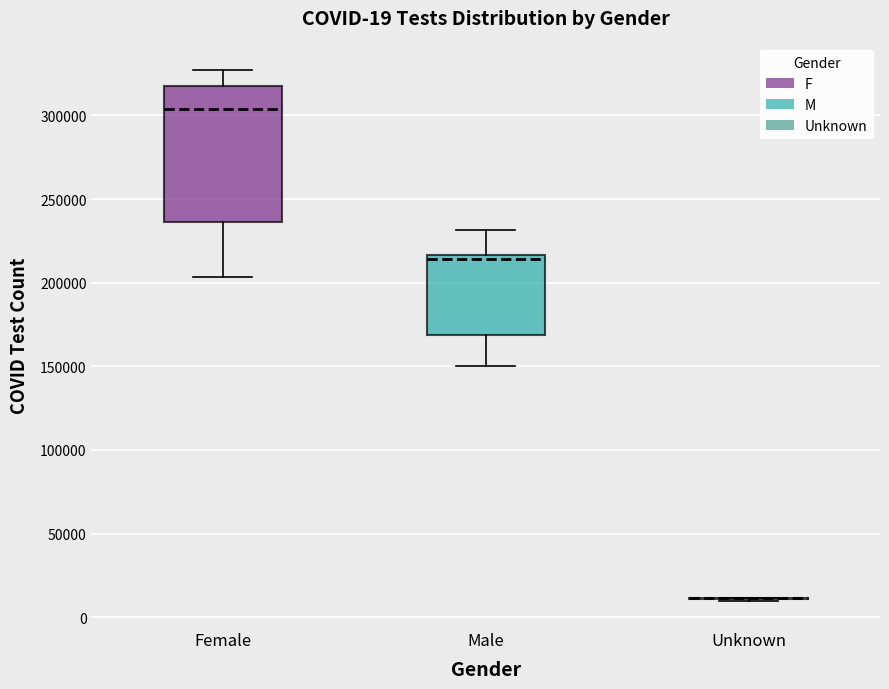

Which box is the tallest, from its lower edge to its upper edge?

Female